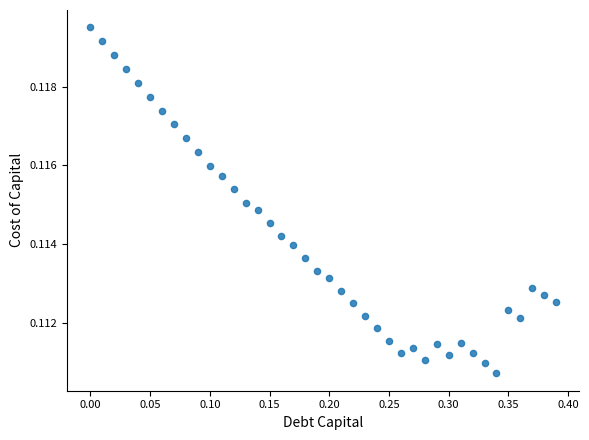

What is the range of X values (max minus min)?

0.4